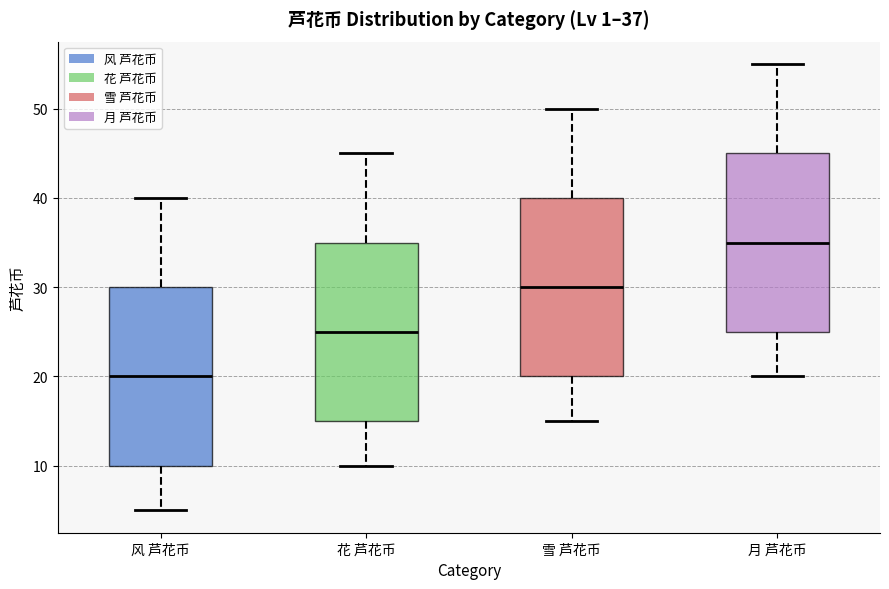

Which box's median line is the highest?

月 芦花币